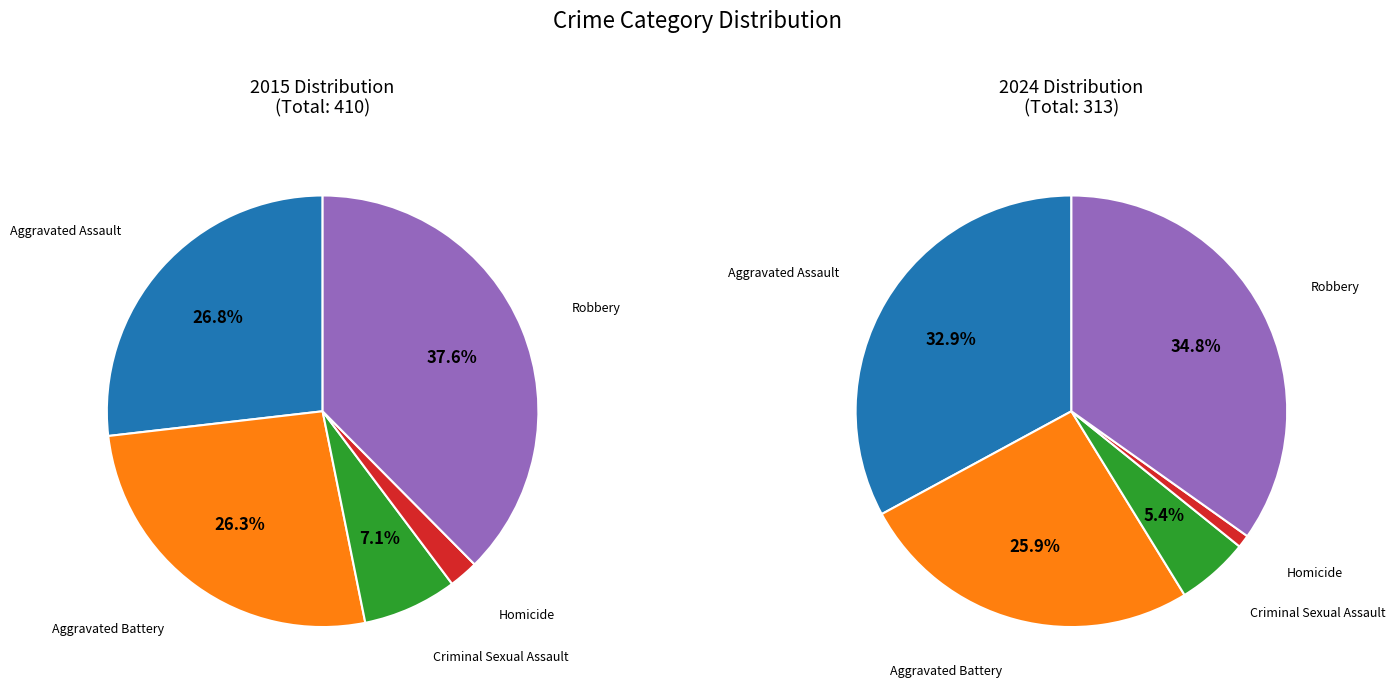

Combined, what portion of the pie is Aggravated Assault and Robbery?

64.4%